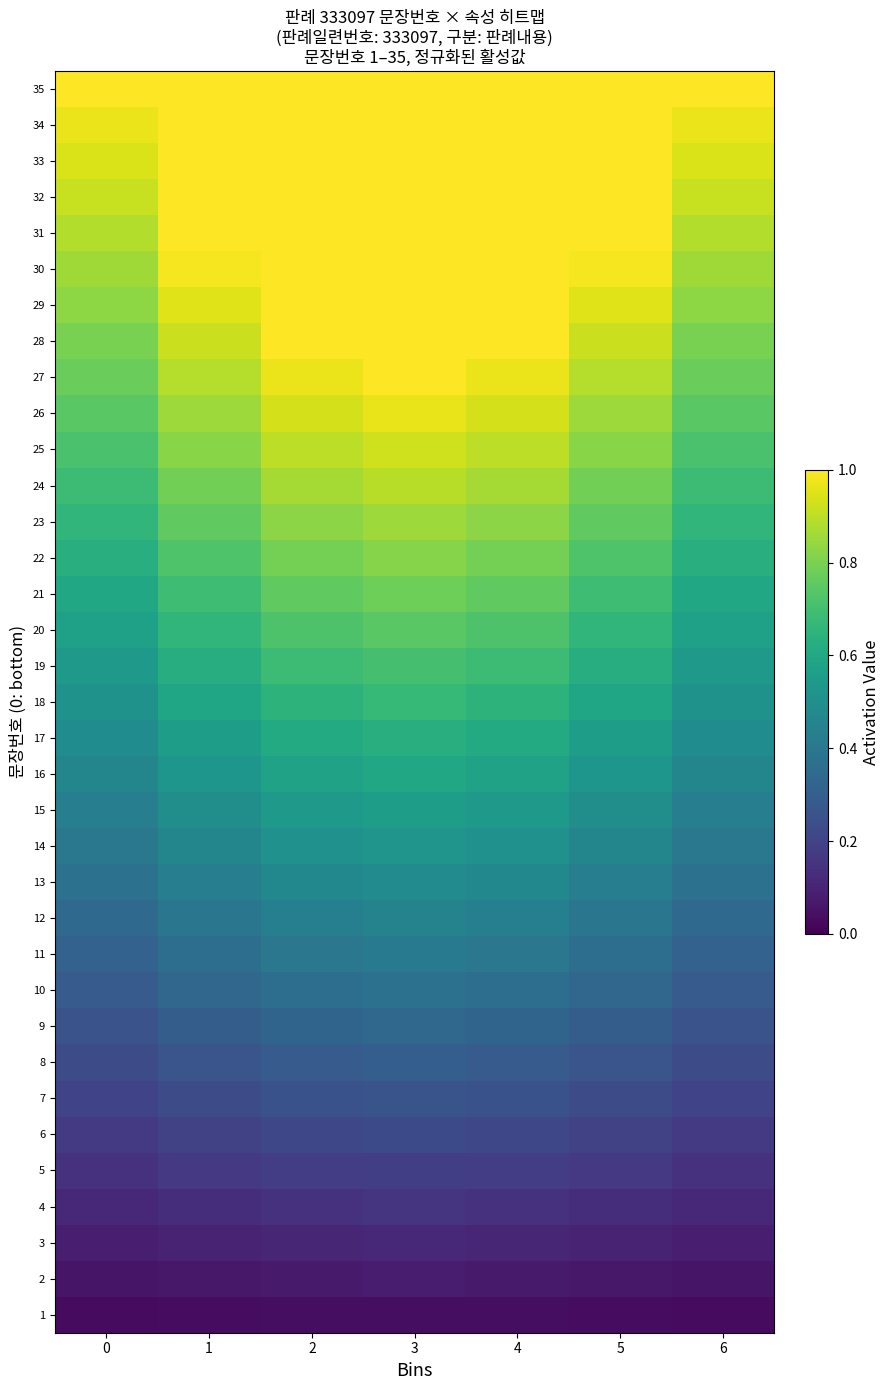

What is the total value across all series at 4?

21.6